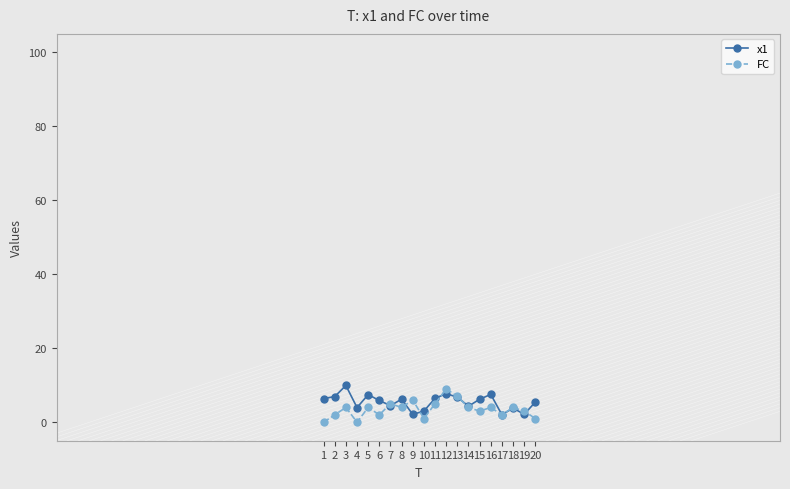

What is the value of the x1 point at the 5th from the left?

7.5